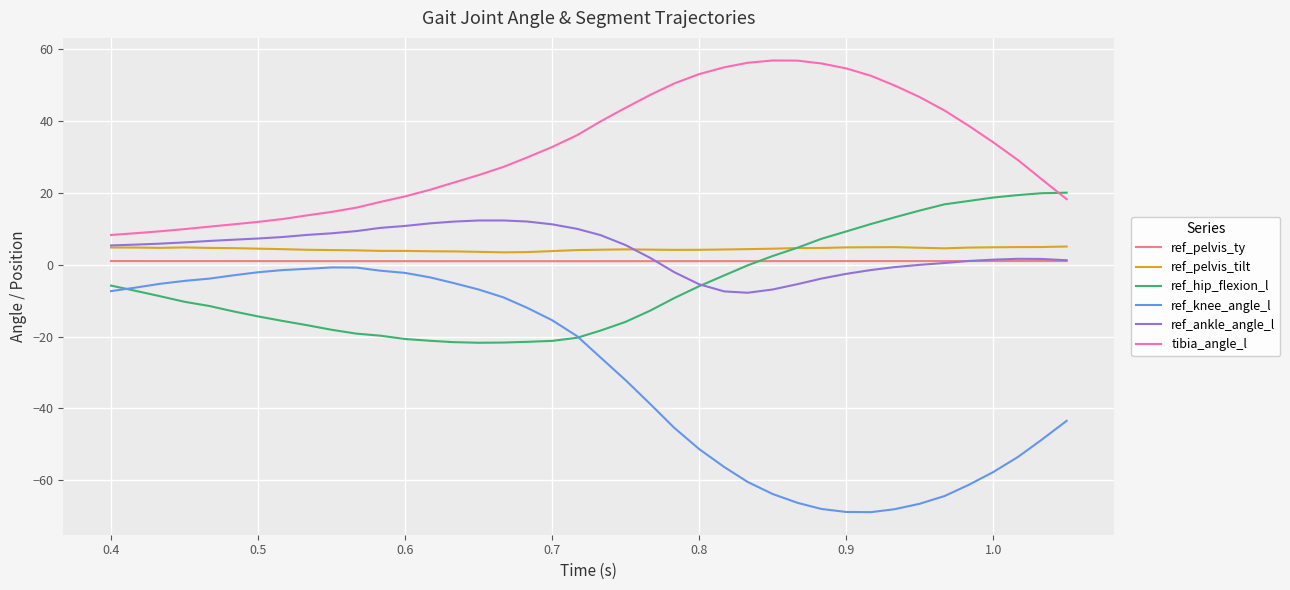

How many lines are shown in the chart?

6